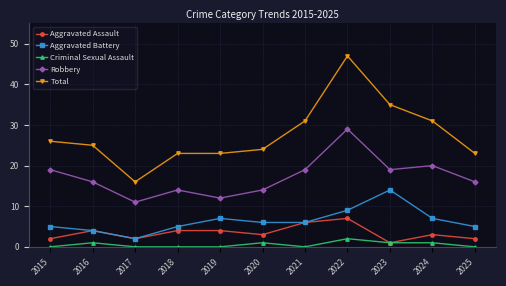

What are all the series names shown in the legend?

Aggravated Assault, Aggravated Battery, Criminal Sexual Assault, Robbery, Total